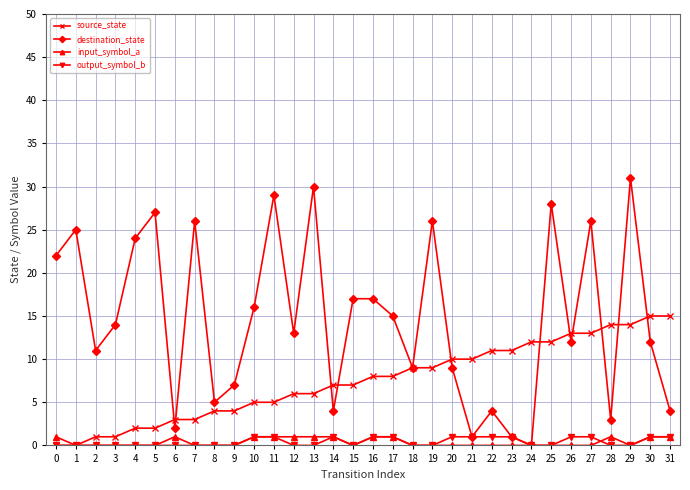

Which series has the widest spread of values?

destination_state